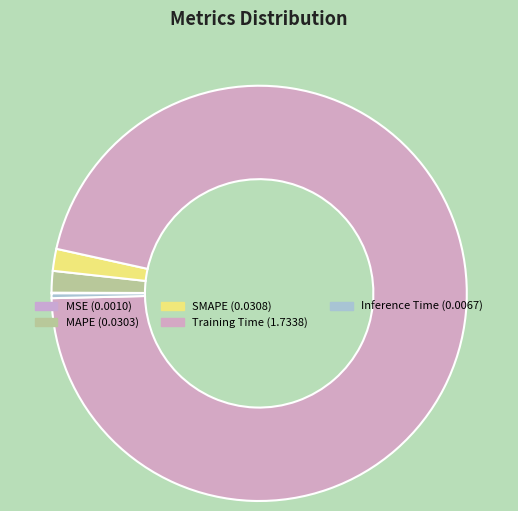

What is the majority slice?

Training Time